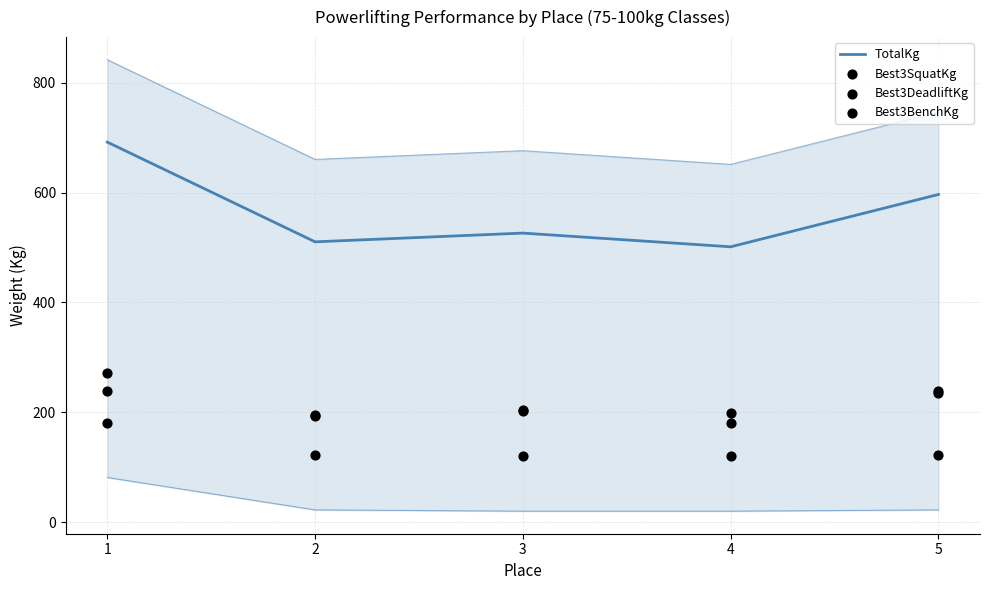

Which series reaches the minimum Y coordinate?

Best3BenchKg